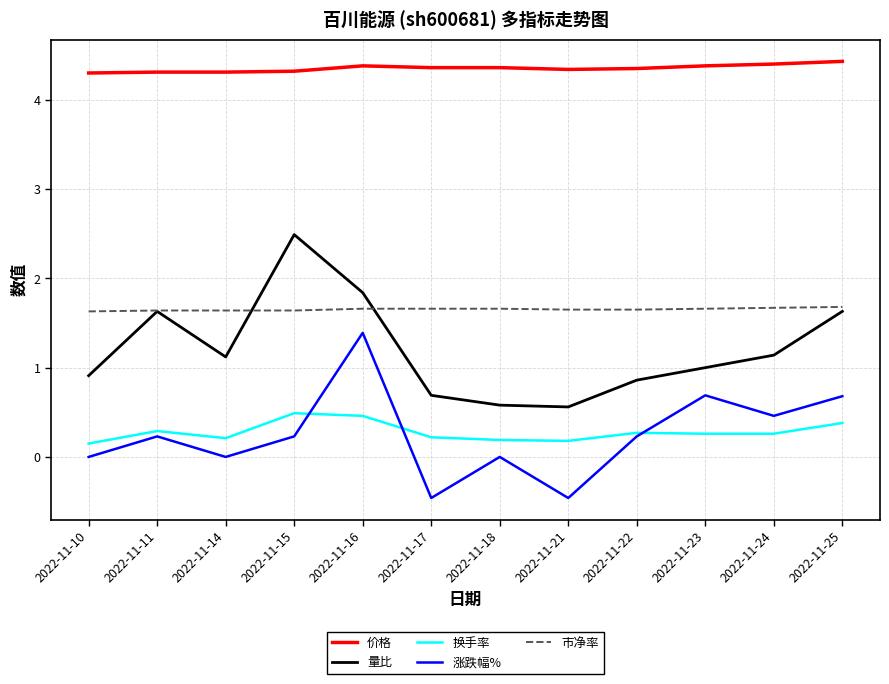

In 量比, how many points are lower than both neighbors (excluding endpoints)?

2